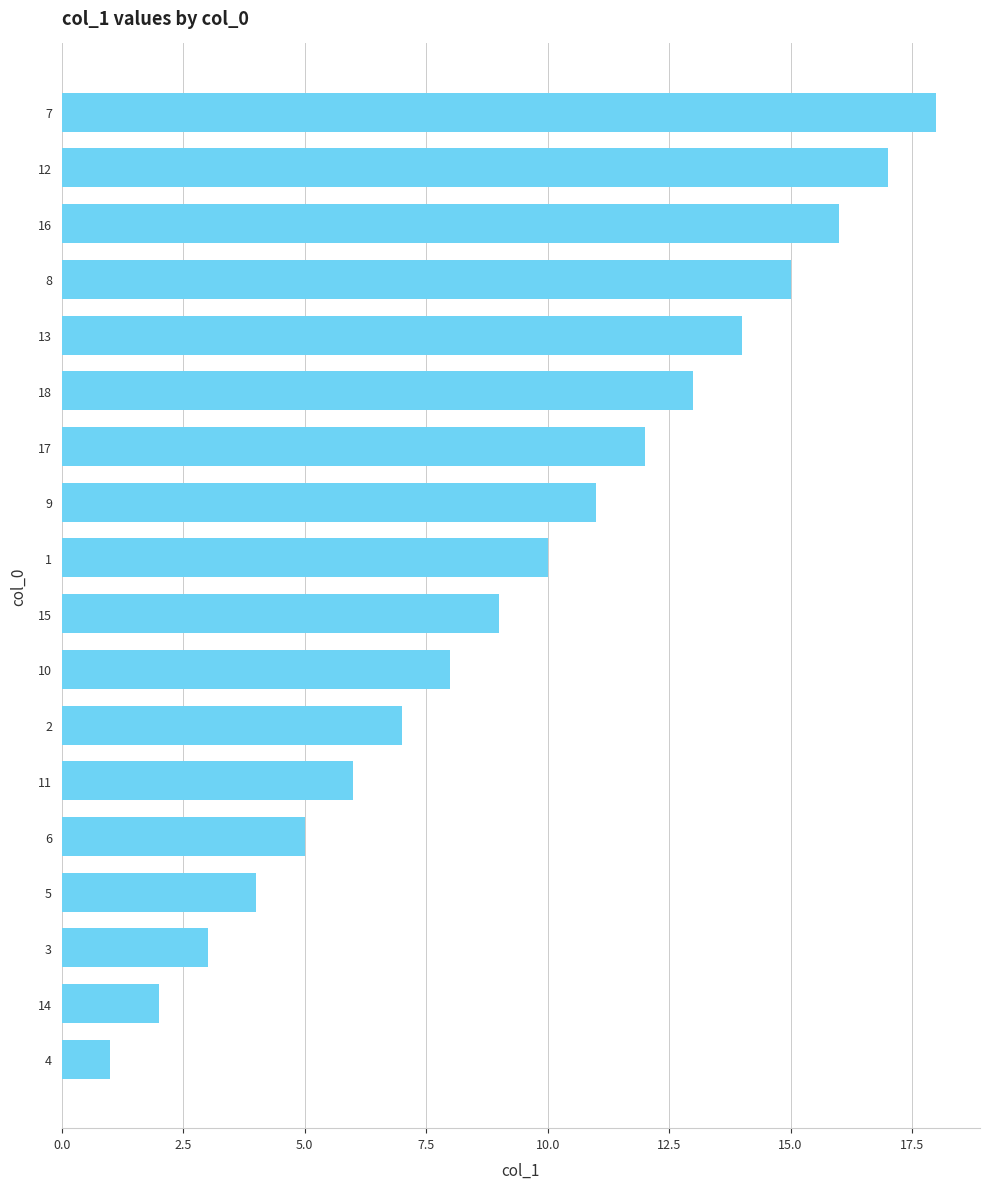

Is it true that the value at 10 is 8?

True